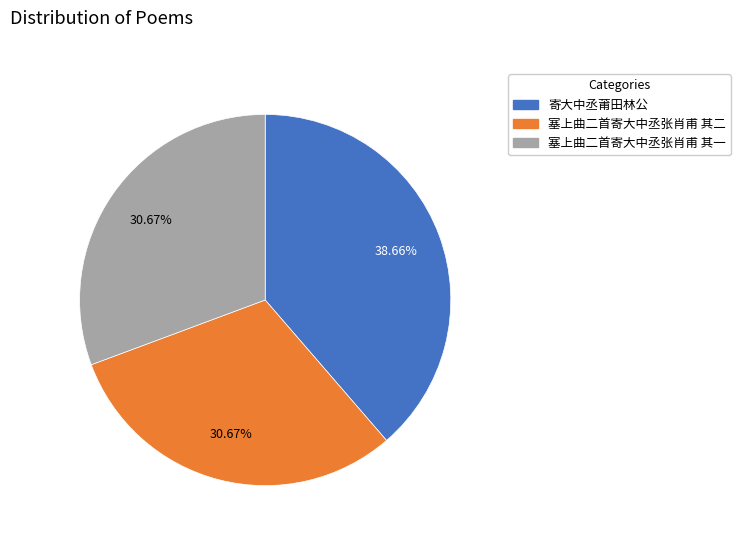

The 塞上曲二首寄大中丞张肖甫 其一 slice represents 39% of the pie. True or false?

False